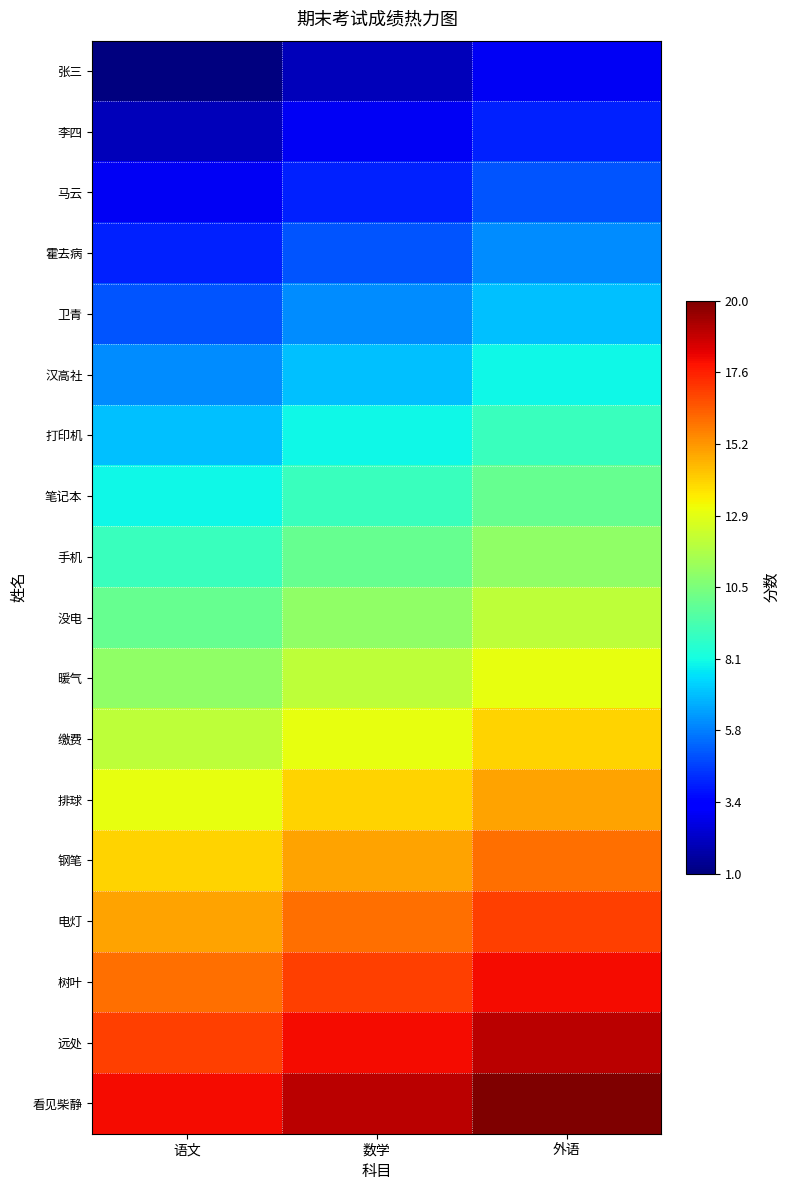

How many series are shown in this chart?

18